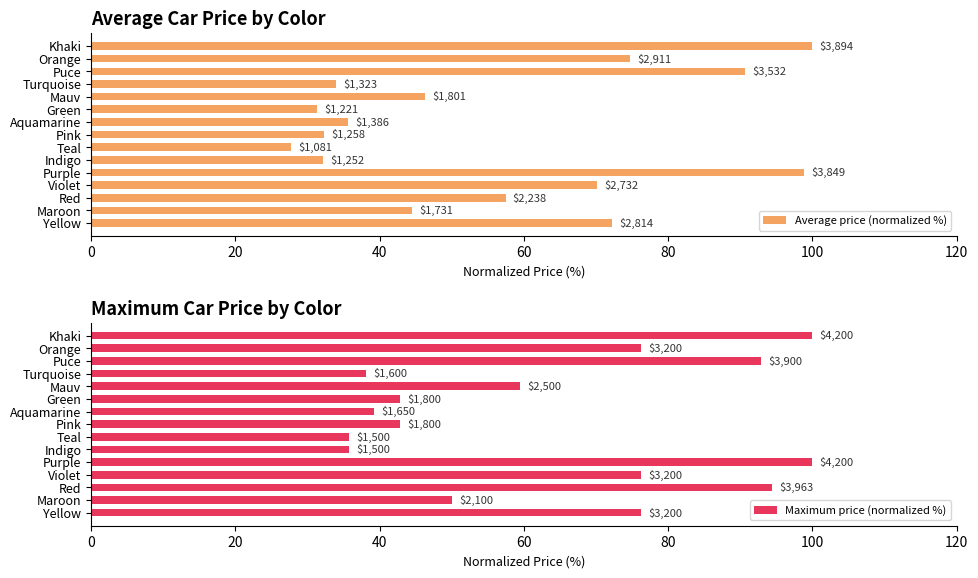

What is the difference between the maximum and minimum values in the Maximum price (normalized %) series?

64.3